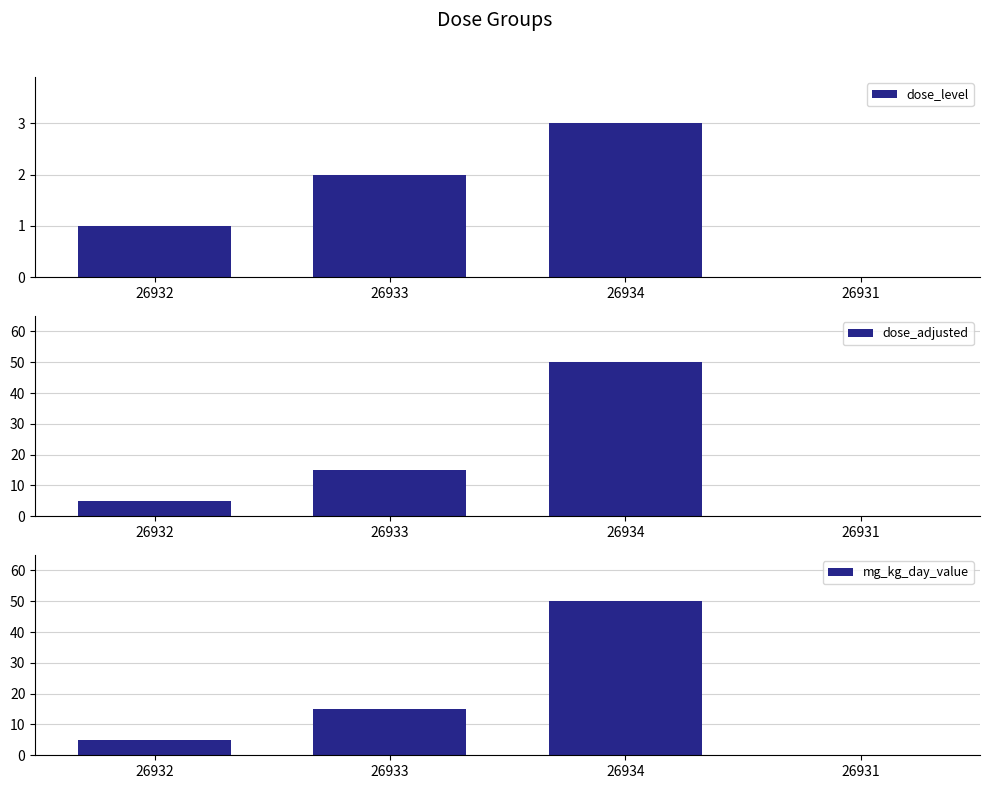

Are the bars grouped side by side (vs. stacked)?

Yes